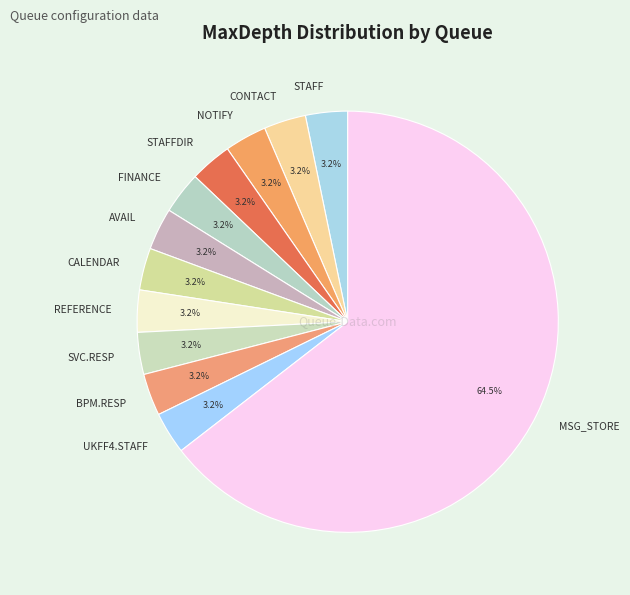

What is the majority slice?

MSG_STORE